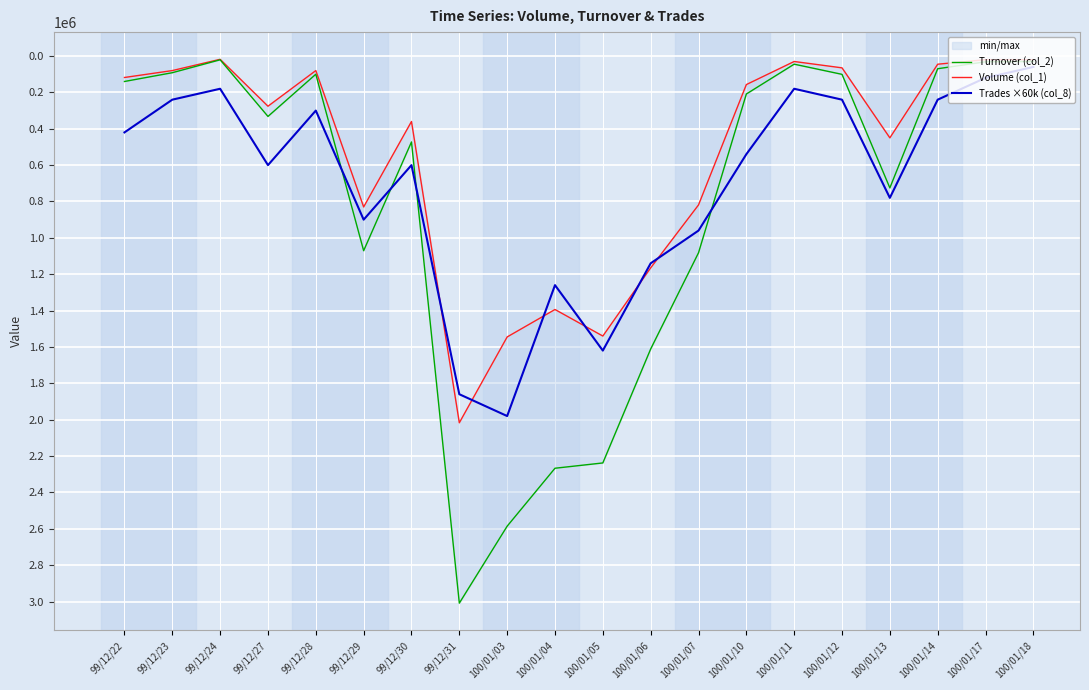

What is the difference between the maximum and second lowest values in the Turnover (col_2) series?

2978940